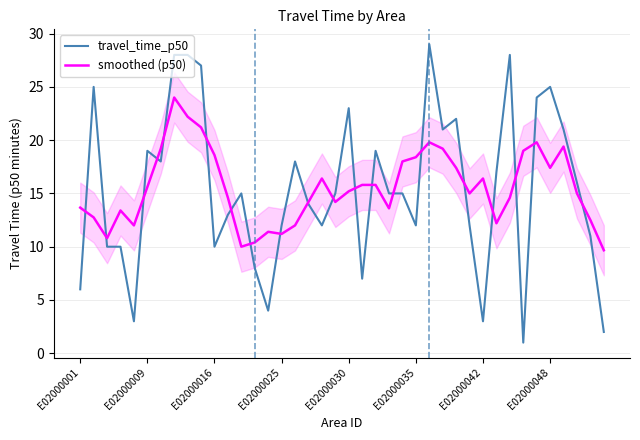

Is it true that travel_time_p50 equals 10.2 at E02000009?

False